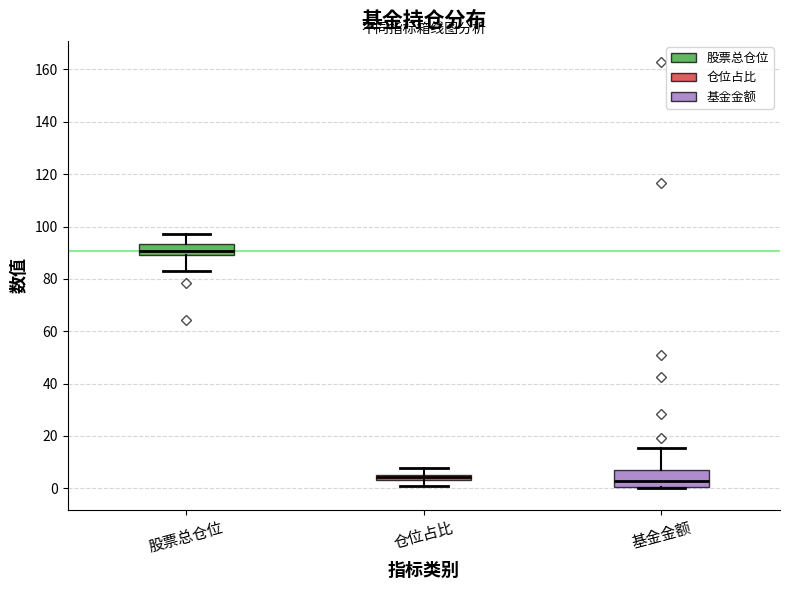

Which box has the highest median line?

股票总仓位